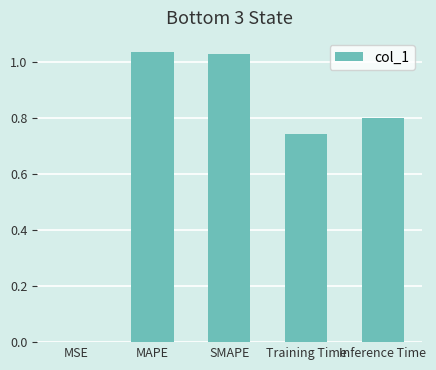

What is the sum of all values?

3.6